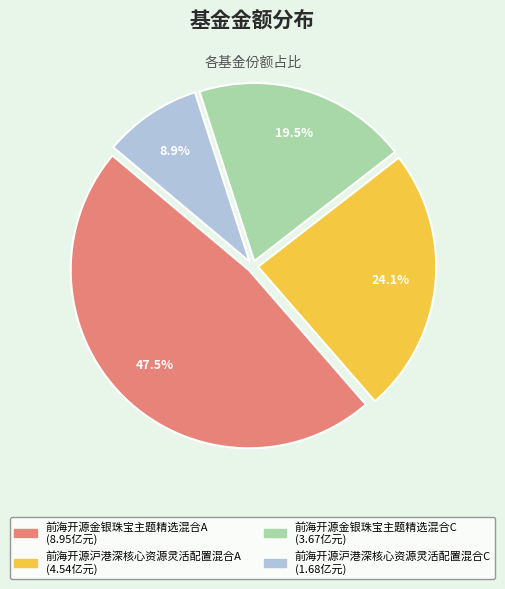

How many segments does this pie chart have?

4